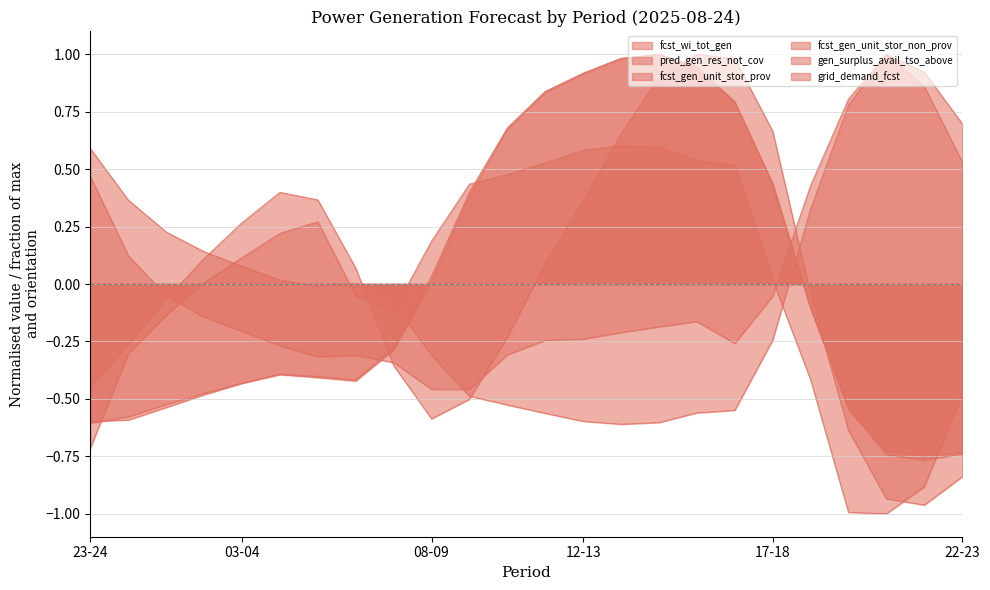

How many lines are shown in the chart?

6